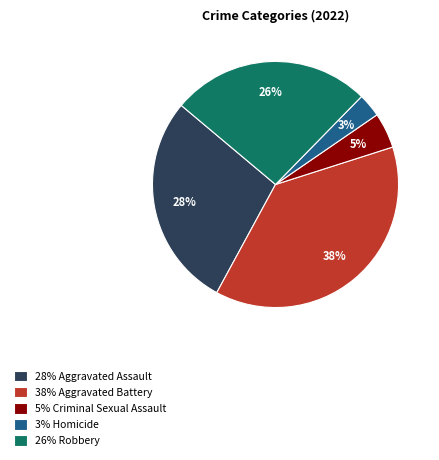

The 26% Robbery slice represents 16% of the pie. True or false?

False